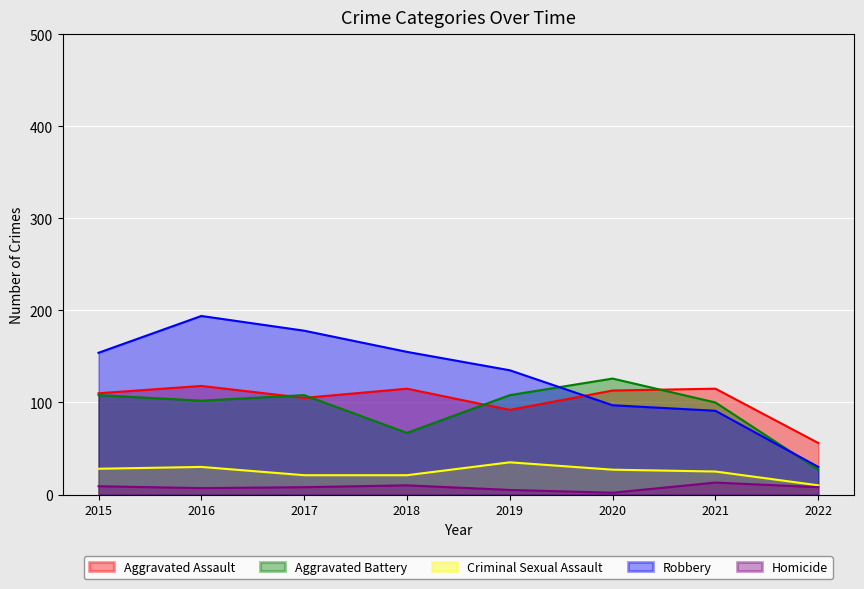

What is the difference between the maximum and minimum values in the Criminal Sexual Assault series?

25